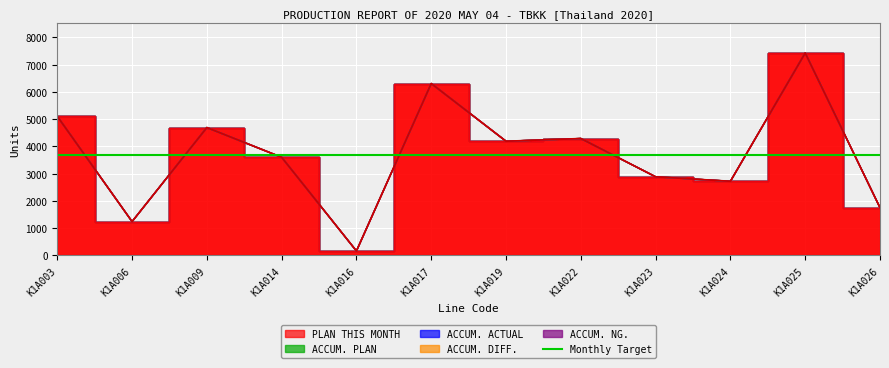

Which has a higher value, K1A025 or K1A024?

K1A025